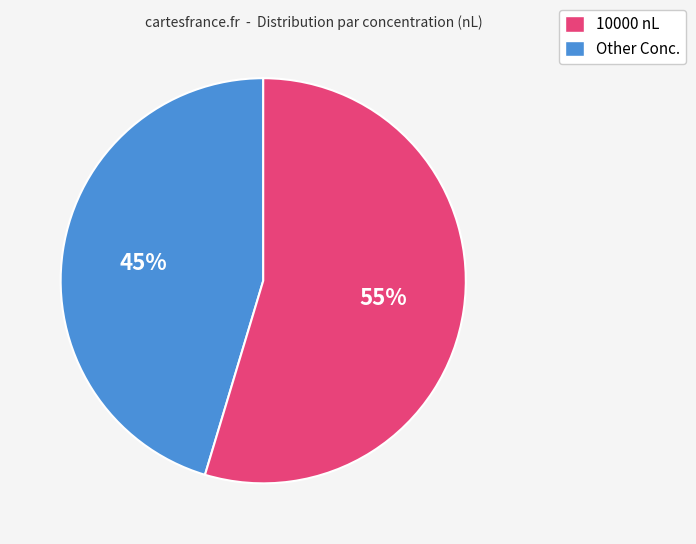

To the nearest percent, what is the average slice percentage?

50%